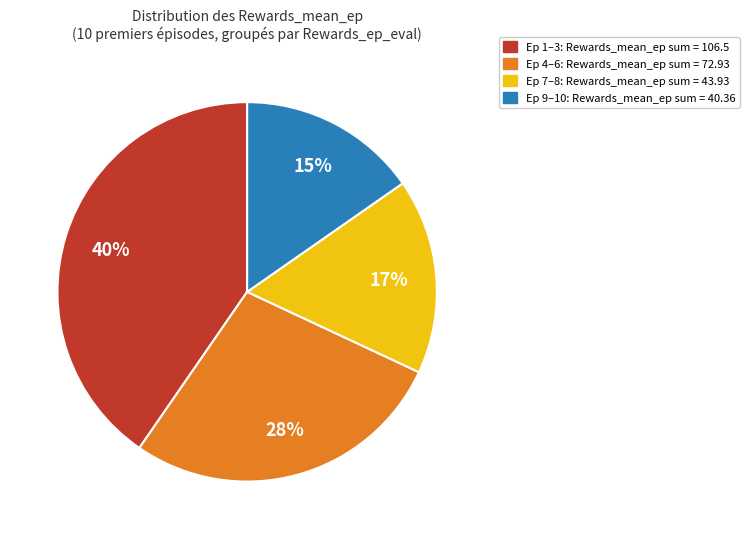

Is there a majority slice in this chart?

No